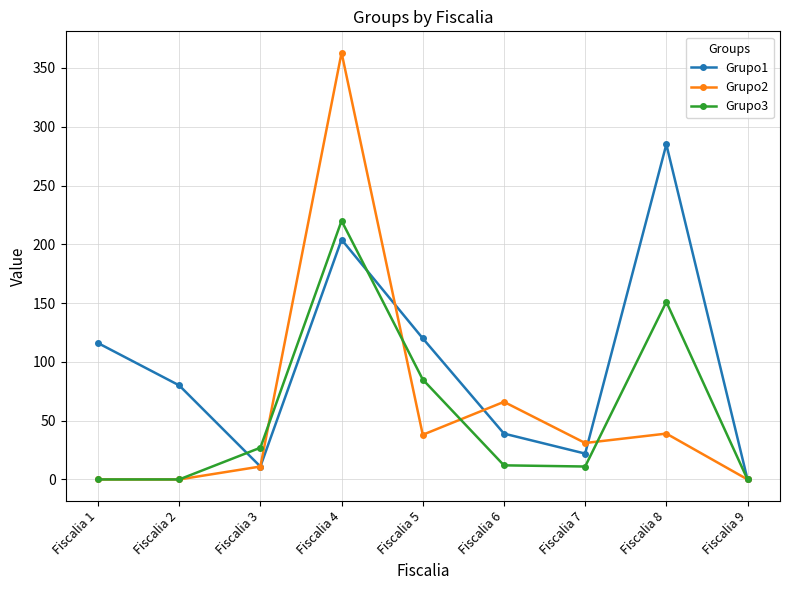

The Grupo2 series shows 66 at Fiscalia 6. True or false?

True